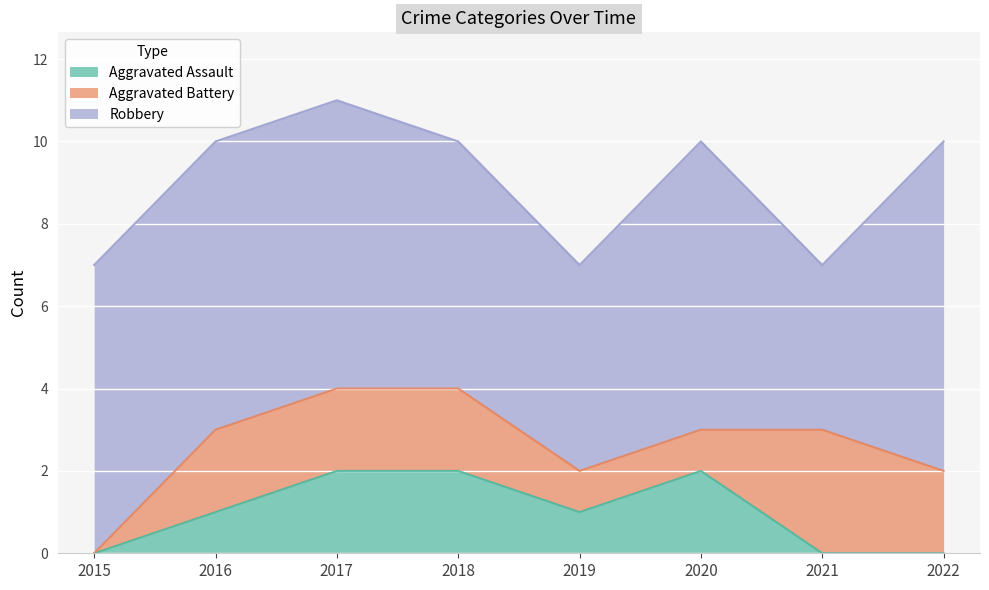

At which label does Aggravated Battery first exceed 2?

2021